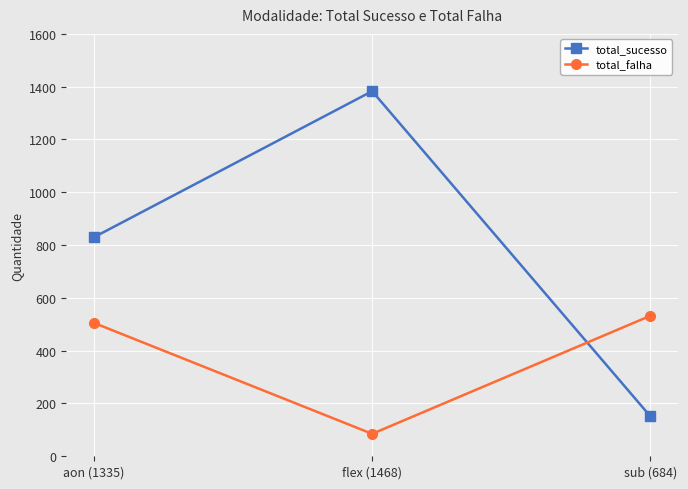

Reading right to left, transcribe all the data shown in this chart.

total_sucesso: 152	1383	830
total_falha: 532	85	505